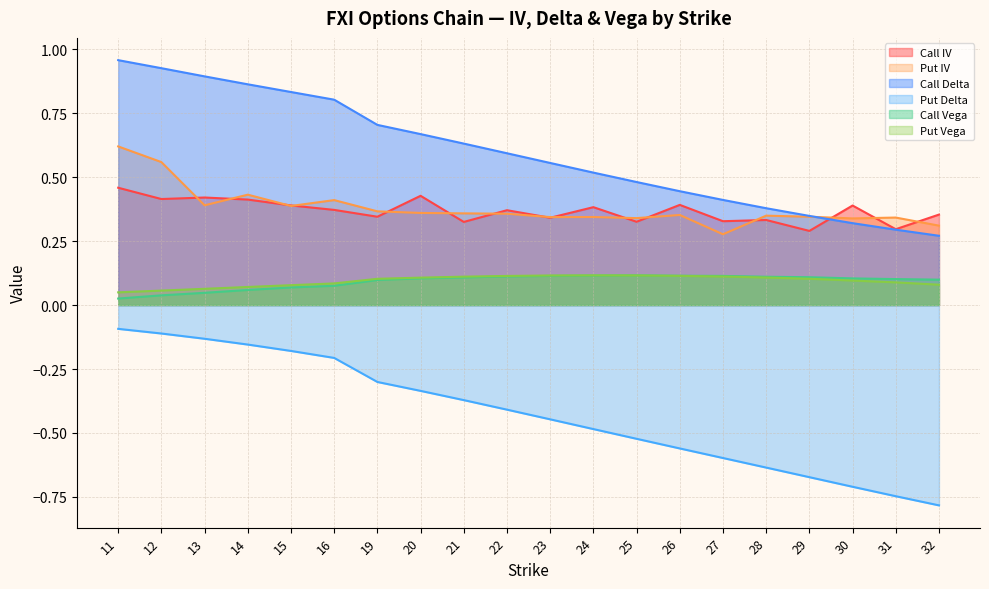

The value of Put IV at 26 is 0.1. True or false?

False